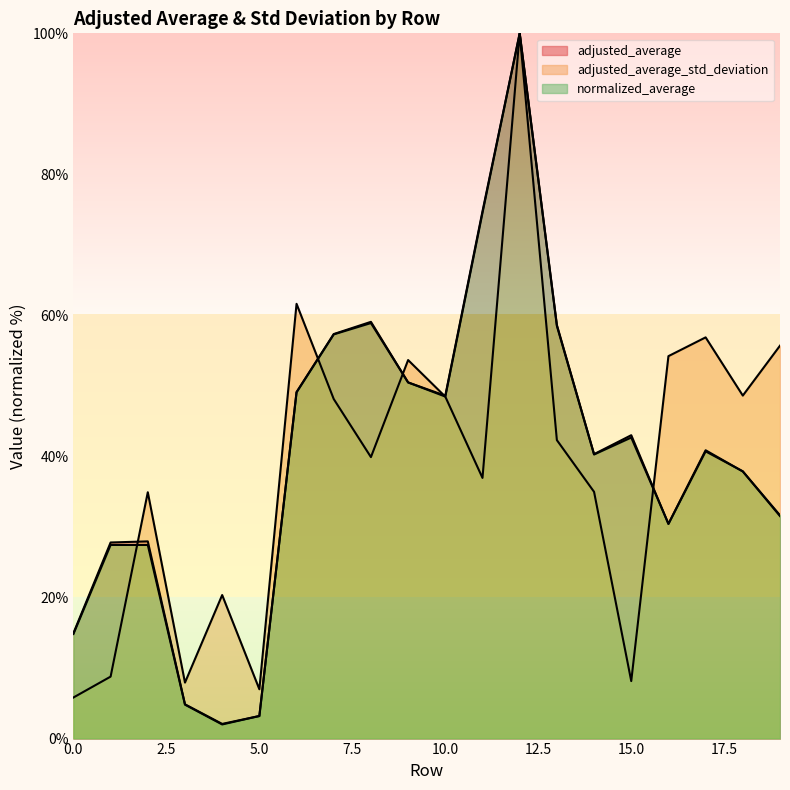

True or false: adjusted_average and normalized_average cross at least once.

True